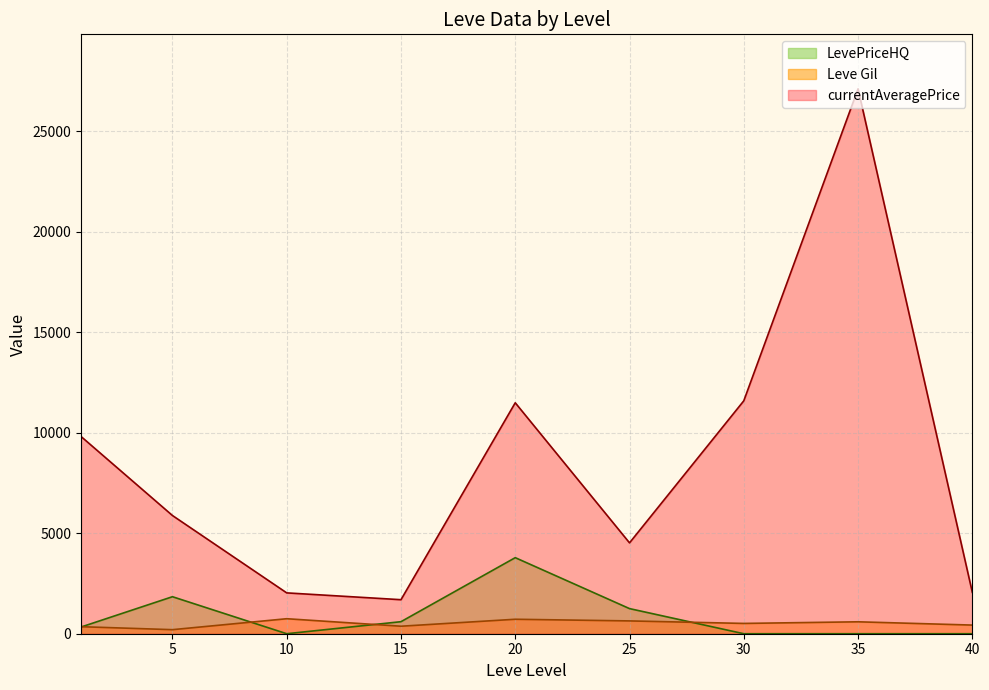

What is the difference between the second highest and minimum values in the currentAveragePrice series?

9898.4